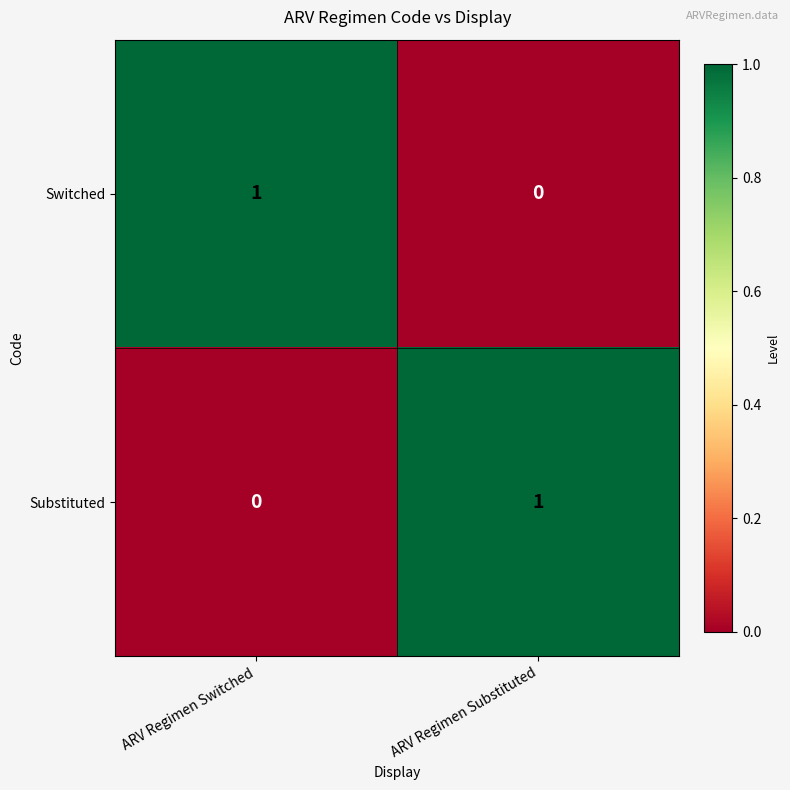

Which category has the lowest value in the Substituted series?

ARV Regimen Switched